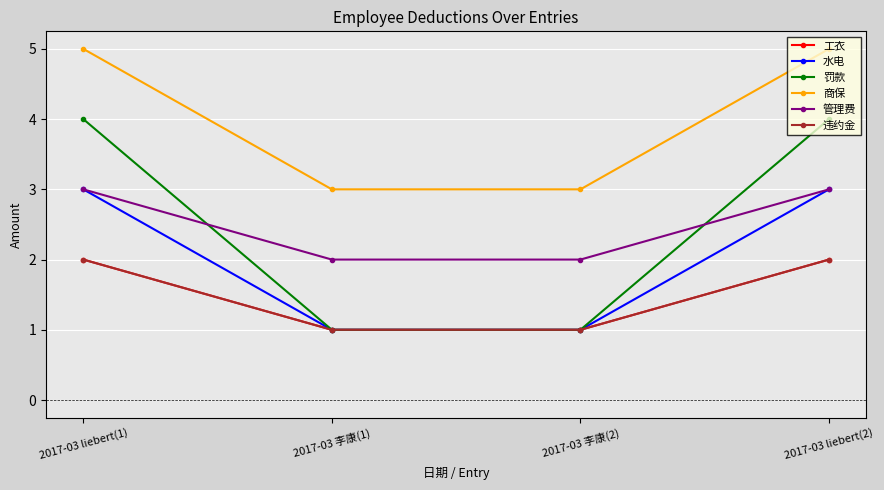

Where is 水电 nearest to the value 2?

2017-03 liebert(1)